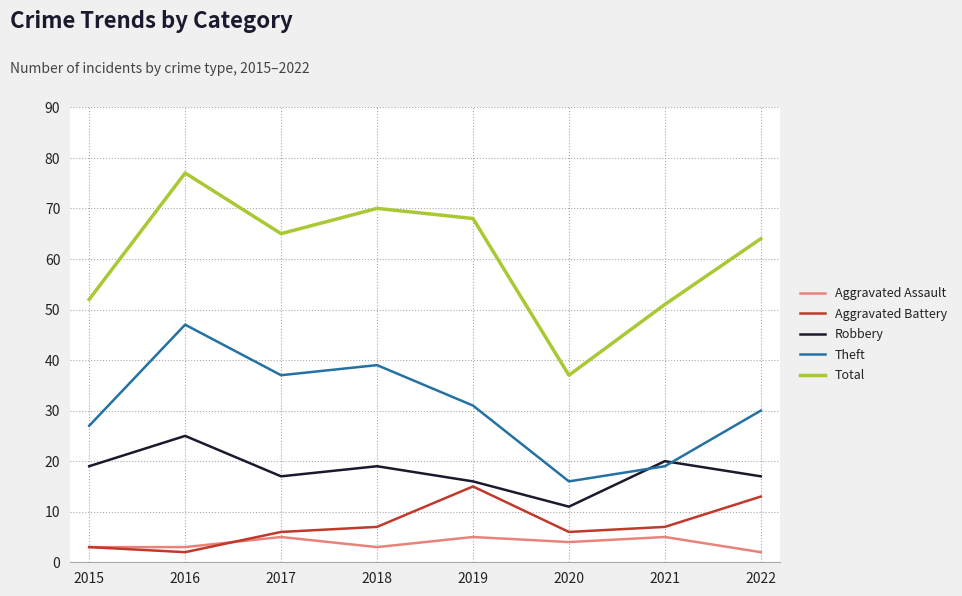

True or false: Aggravated Assault has more than 1 interior local peaks.

True